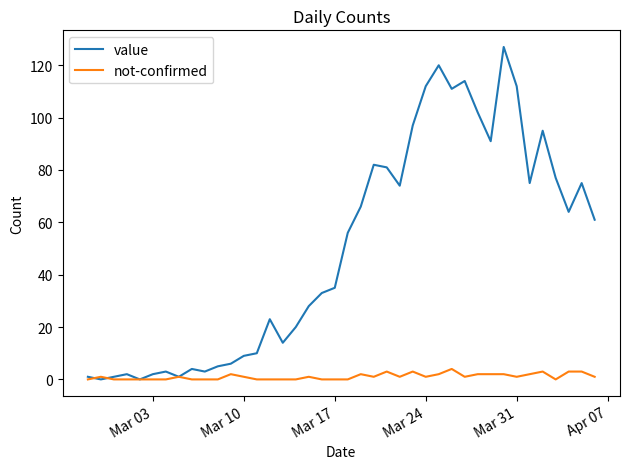

Reading left to right, extract all data points from this chart.

value: 1	0	1	2	0	2	3	1	4	3	5	6	9	10	23	14	20	28	33	35	56	66	82	81	74	97	112	120	111	114	102	91	127	112	75	95	77	64	75	61
not-confirmed: 0	1	0	0	0	0	0	1	0	0	0	2	1	0	0	0	0	1	0	0	0	2	1	3	1	3	1	2	4	1	2	2	2	1	2	3	0	3	3	1